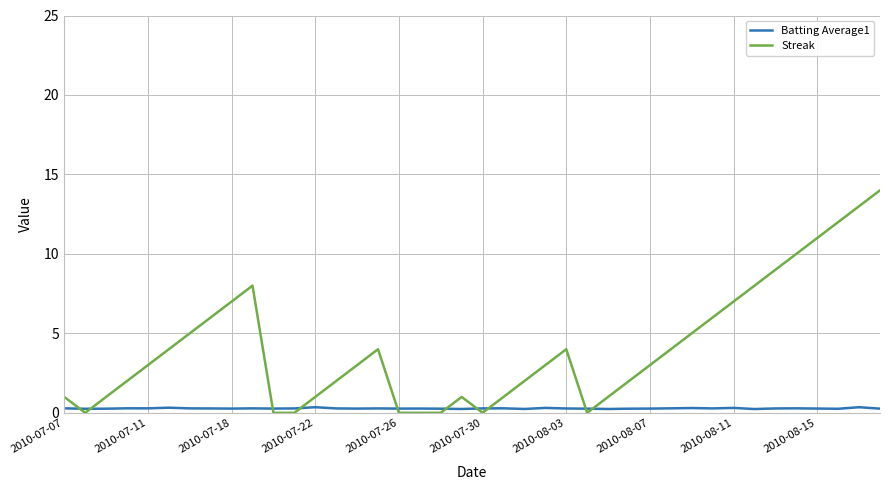

Which series has the widest spread of values?

Streak